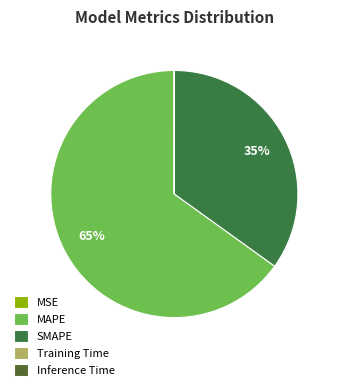

Rank the categories by value from lowest to highest.

Inference Time, Training Time, MSE, SMAPE, MAPE